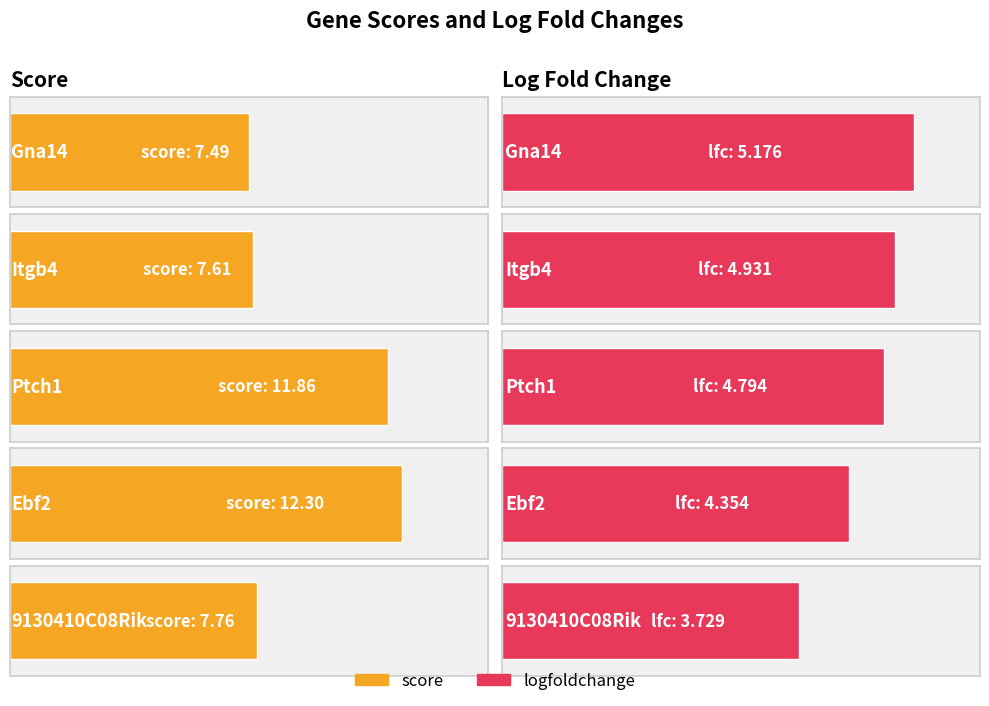

Which series has the largest total across all categories?

score